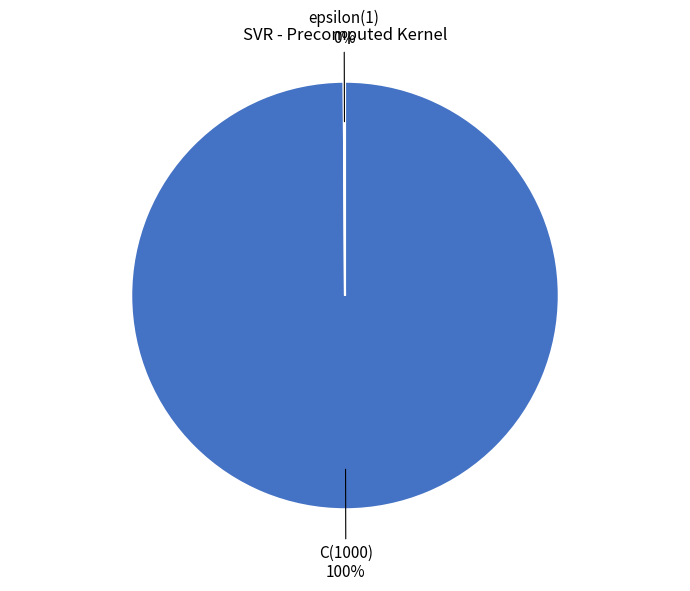

To the nearest percent, what is the difference between the largest and smallest slice percentages?

100%